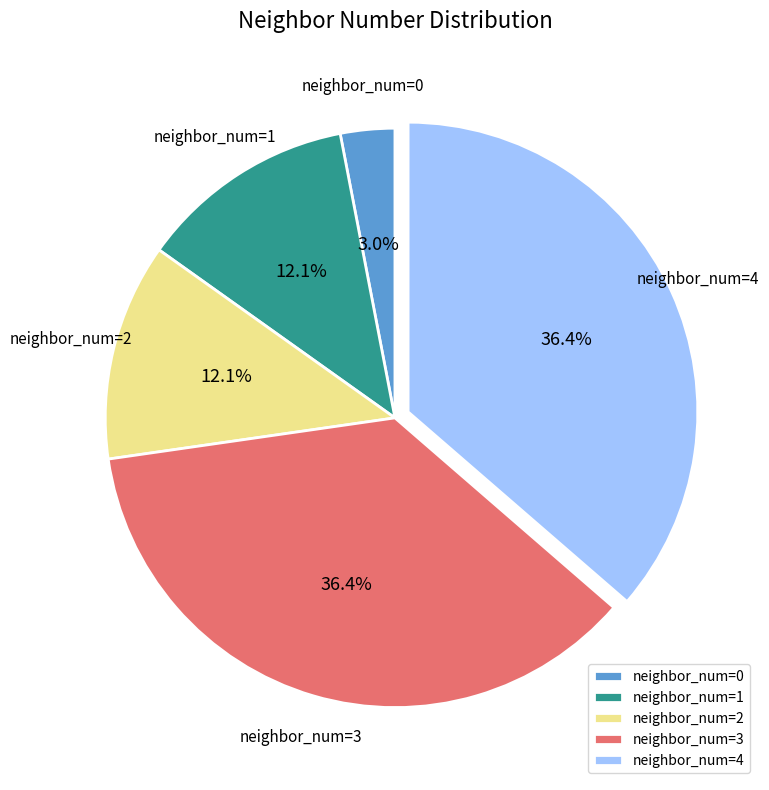

Which has a higher value, neighbor_num=0 or neighbor_num=4?

neighbor_num=4